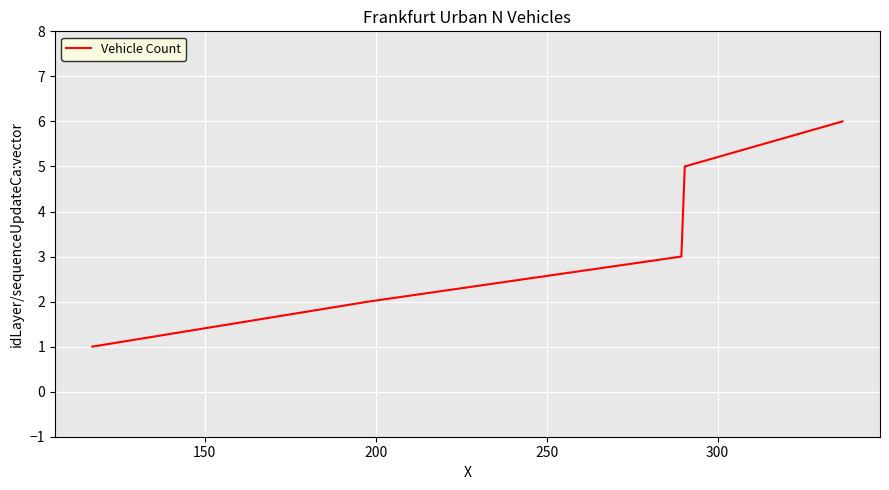

What is the greatest value displayed?

6